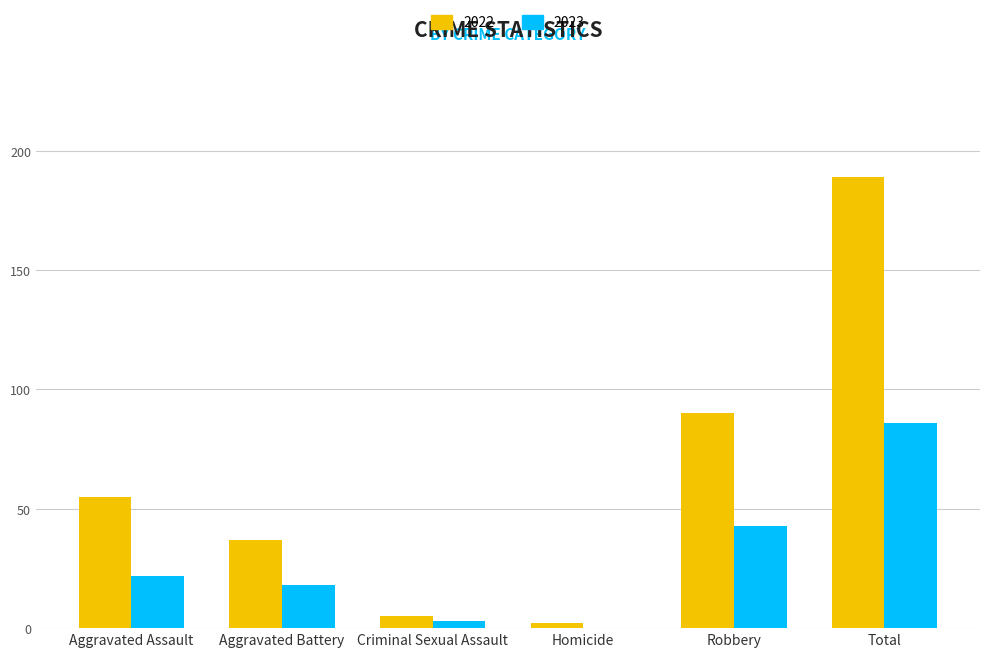

What is the total value across all series at Total?

275